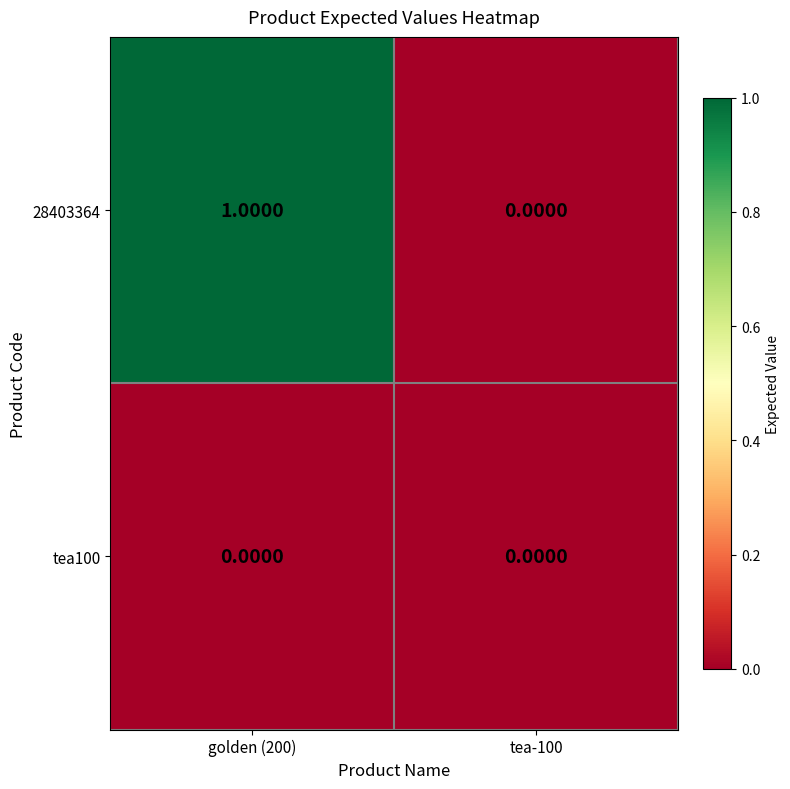

Rank the series by their maximum value, from highest to lowest.

28403364, tea100